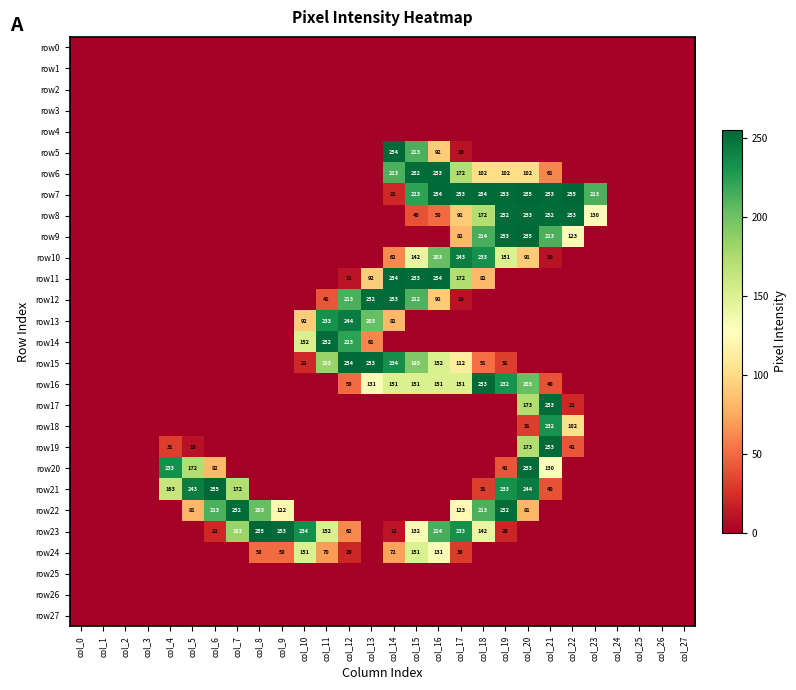

Which category has the highest value across all series?

col_20